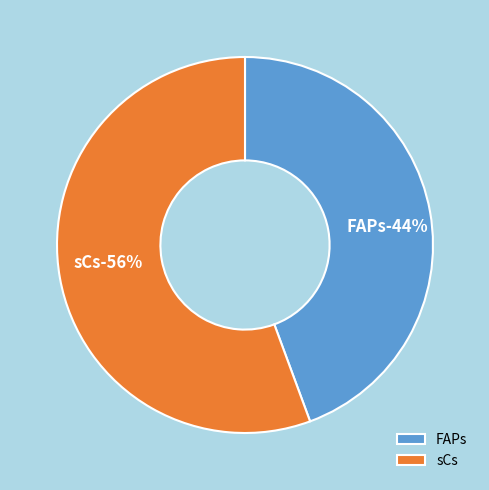

Rank the categories by value from highest to lowest.

sCs, FAPs